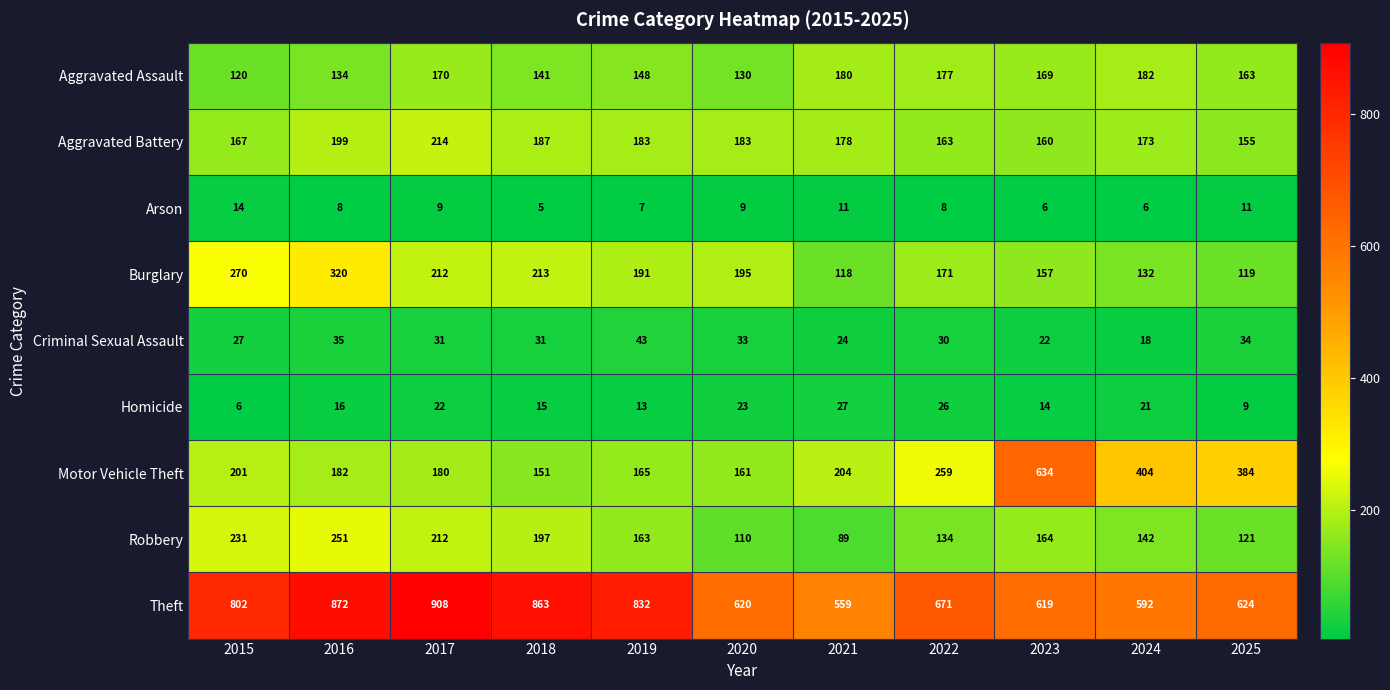

Which series has the widest spread of values?

Motor Vehicle Theft